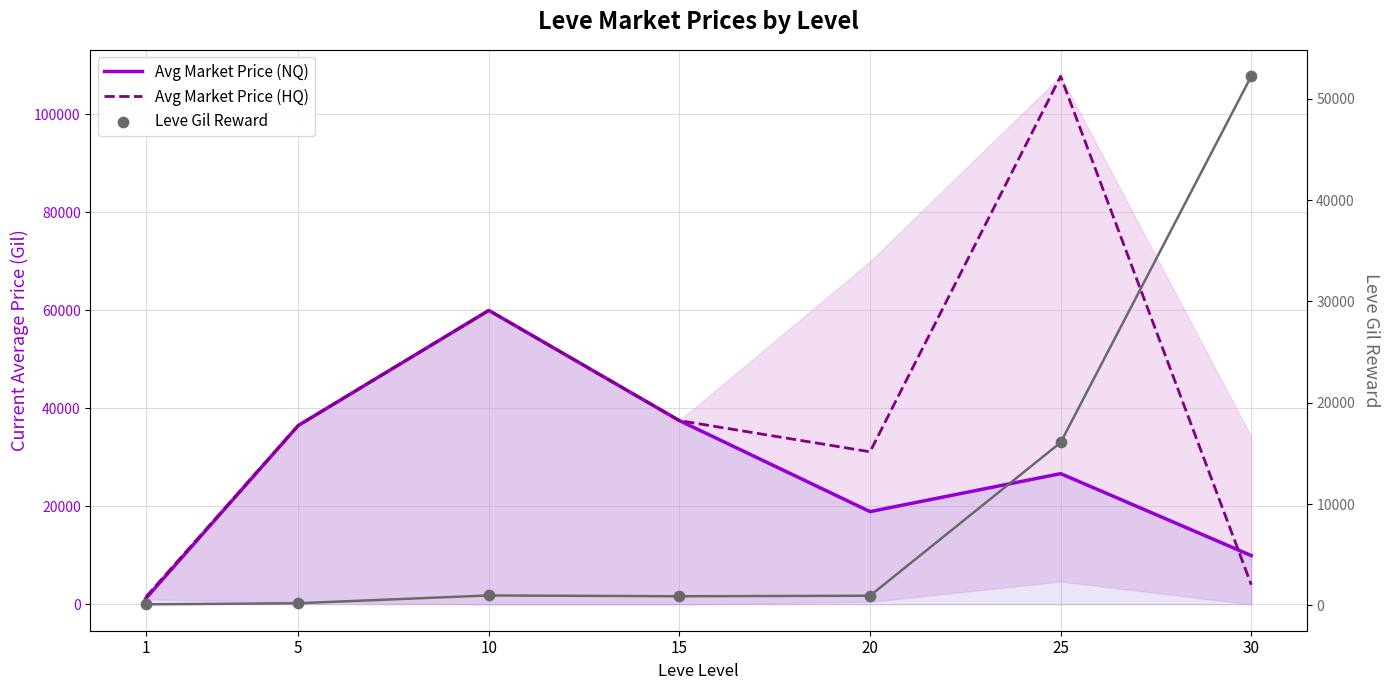

Is the value of Avg Market Price (NQ) at 10 greater than the value of Leve Gil Reward at 15?

Yes